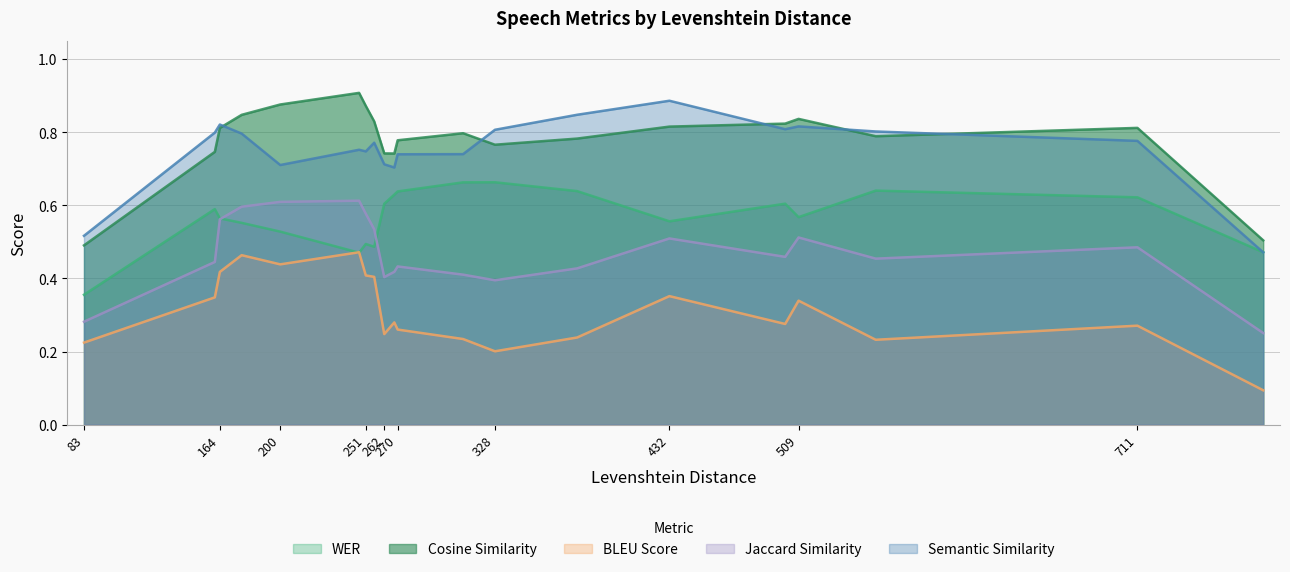

What is the minimum value for Jaccard Similarity?

0.3